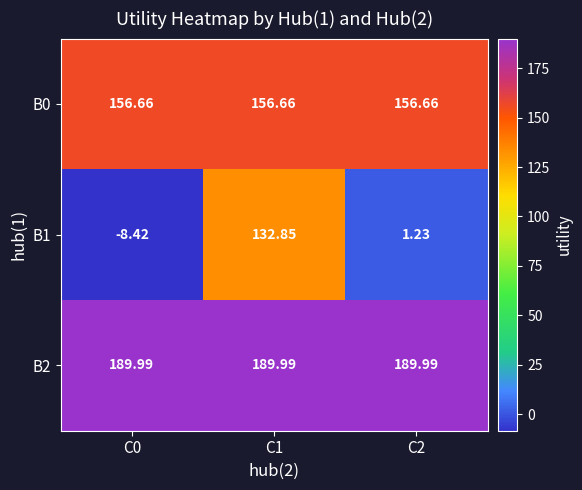

Is the value of B1 at C1 greater than the value of B0 at C1?

No